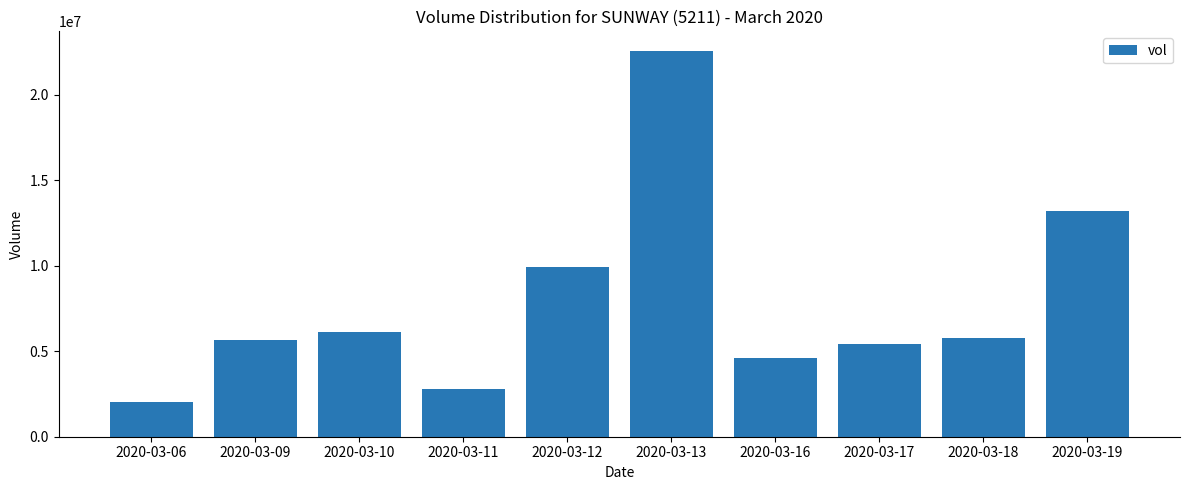

What is the maximum value shown in the chart?

22565600